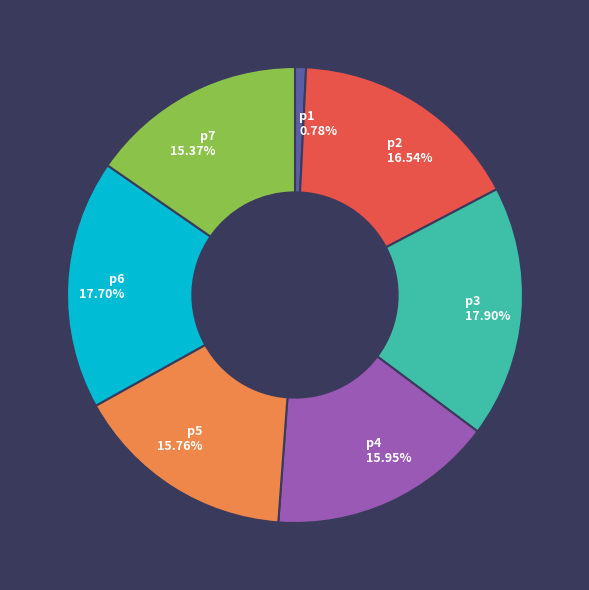

How many slices are in this pie chart?

7